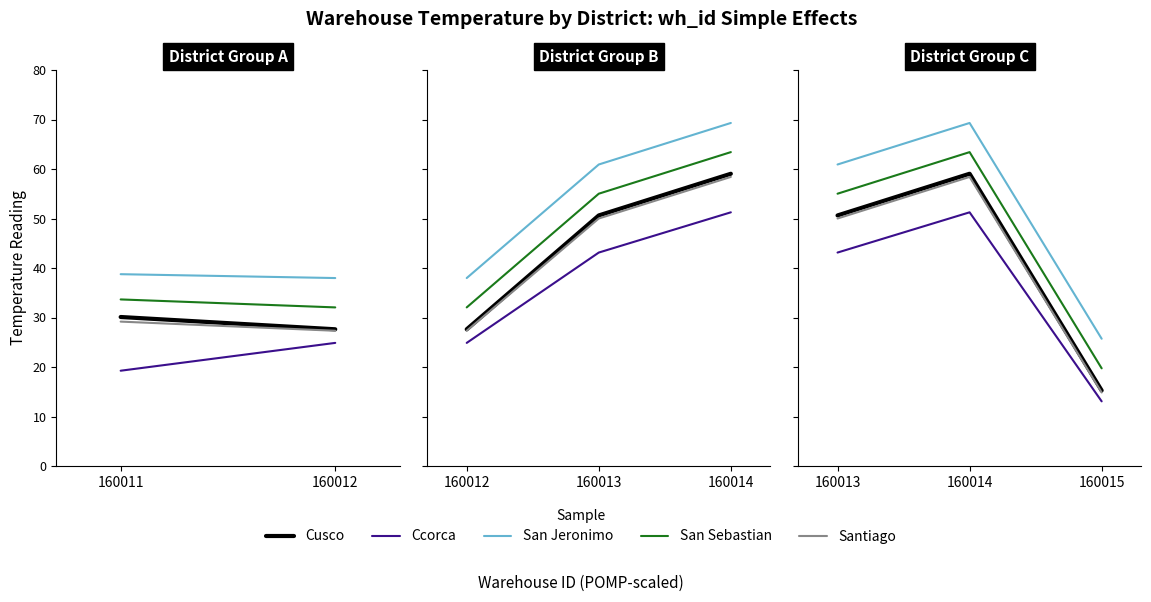

Rank the series at 160015 from highest to lowest value.

San Jeronimo, San Sebastian, Cusco, Santiago, Ccorca